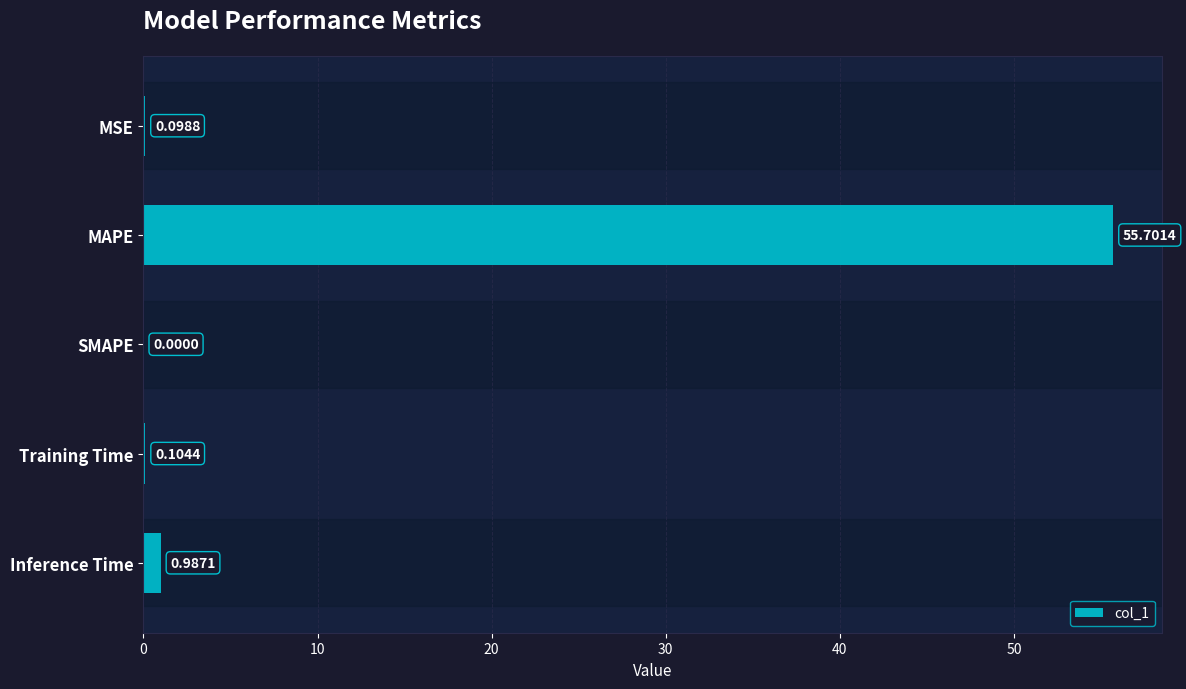

Where is the data nearest to the value 27?

Inference Time